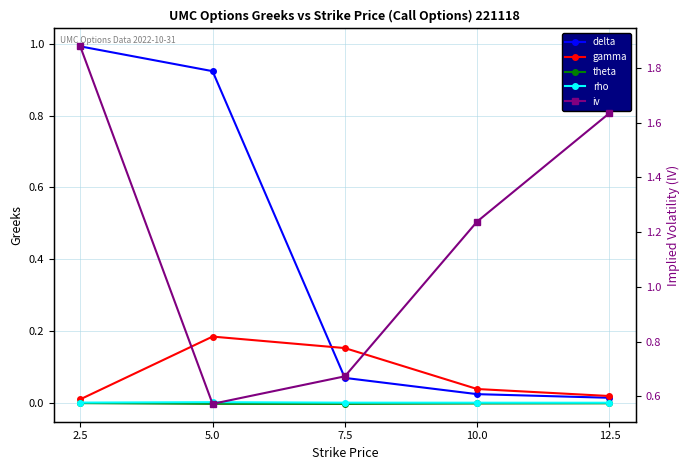

Reading right to left, transcribe all the data shown in this chart.

delta: 12.5=0.0	10.0=0.0	7.5=0.1	5.0=0.9	2.5=1.0
gamma: 12.5=0.0	10.0=0.0	7.5=0.2	5.0=0.2	2.5=0.0
theta: 12.5=-0.0	10.0=-0.0	7.5=-0.0	5.0=-0.0	2.5=-0.0
rho: 12.5=0.0	10.0=0.0	7.5=0.0	5.0=0.0	2.5=0.0
iv: 12.5=1.6	10.0=1.2	7.5=0.7	5.0=0.6	2.5=1.9